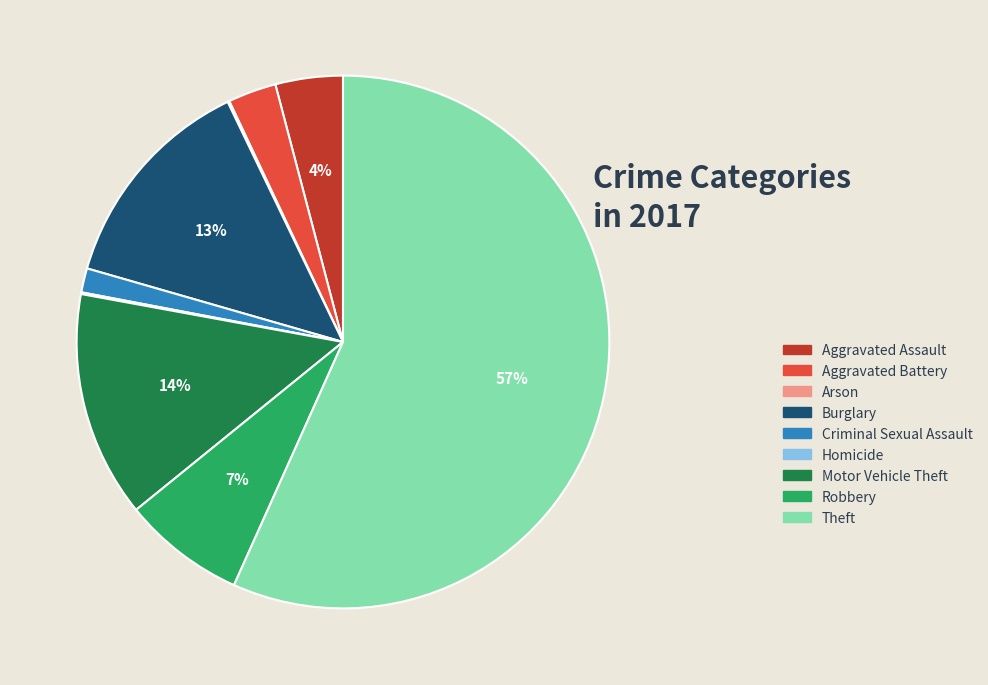

Does Aggravated Assault account for over 50% of the chart?

No